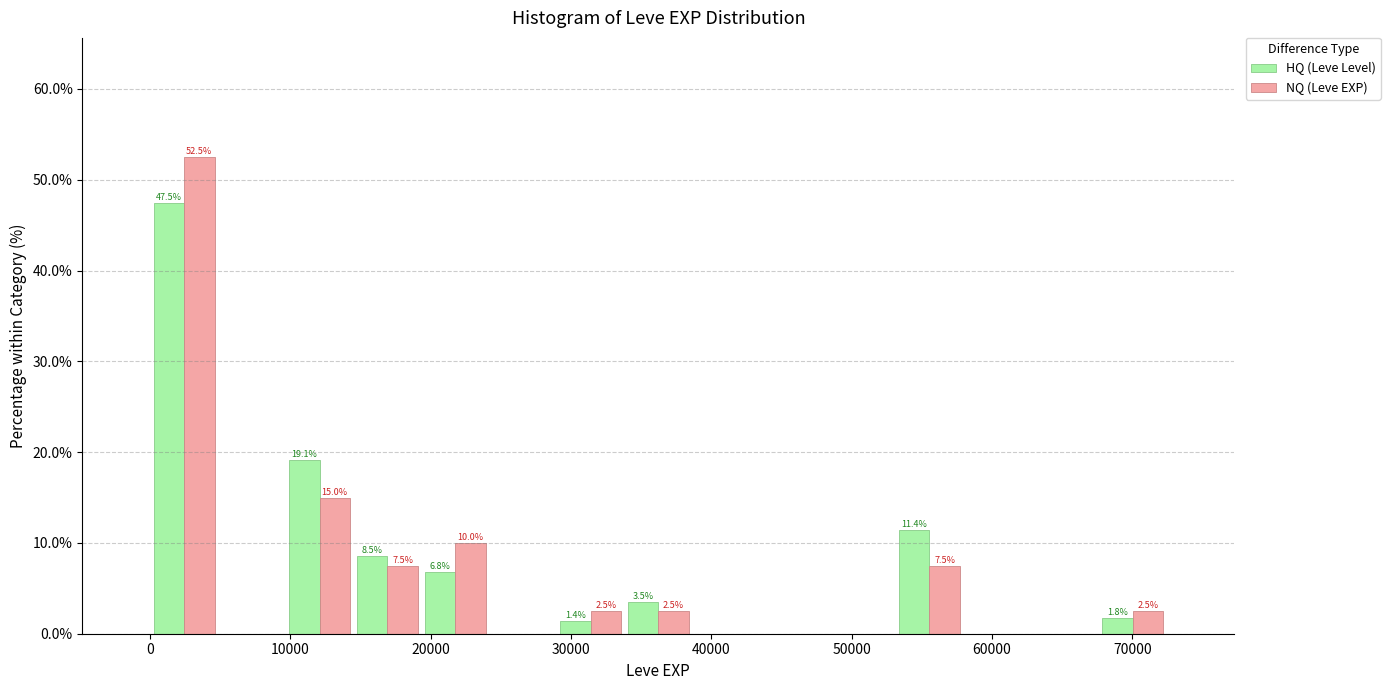

In the NQ (Leve EXP) series, which range on the x-axis has the tallest bar?

0 to 5000